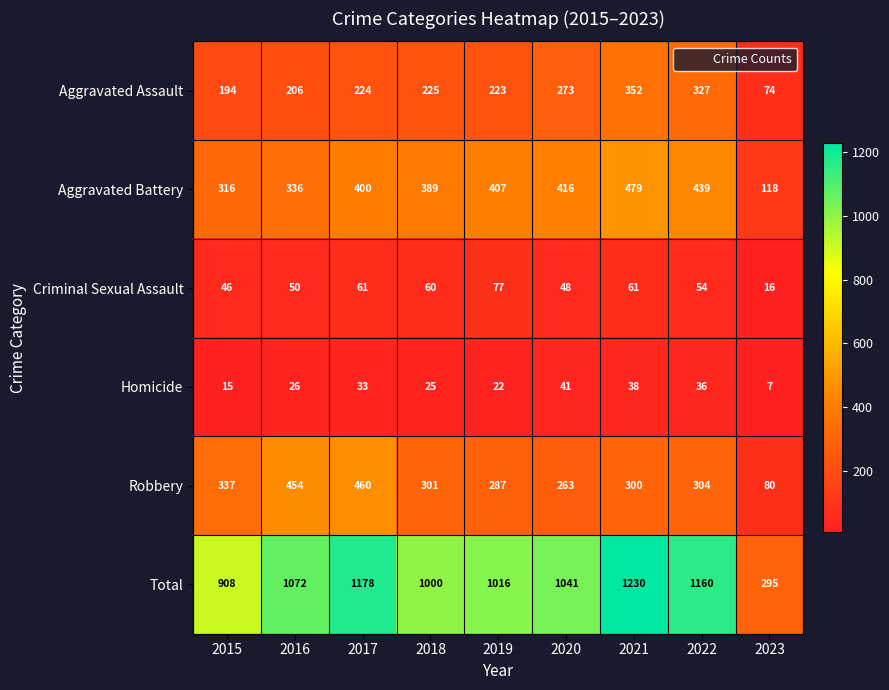

Is it true that Robbery equals 483 at 2022?

False